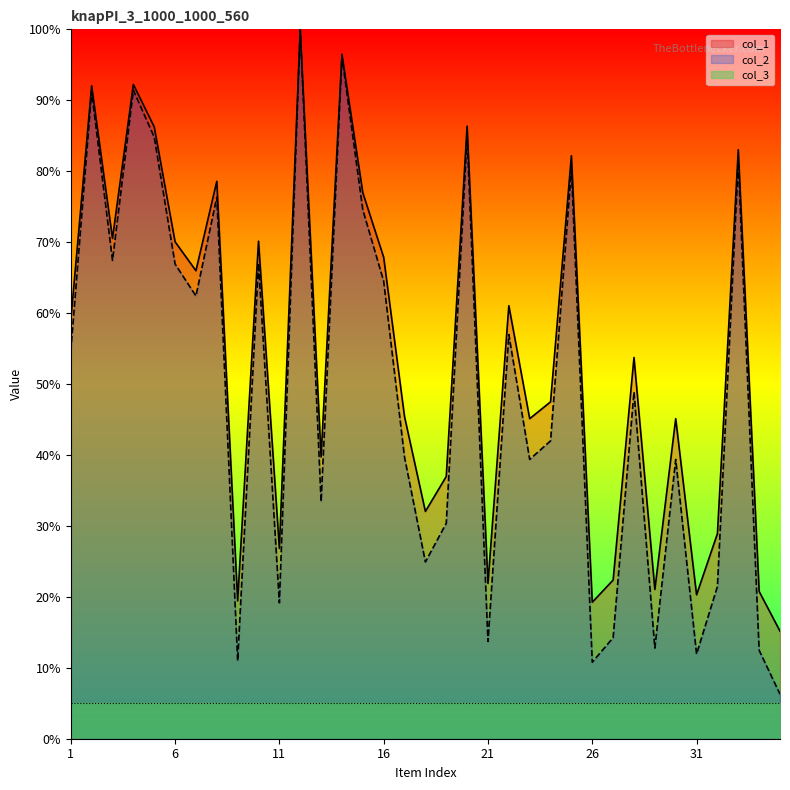

Is it true that col_1 equals 45.1 at 23?

True